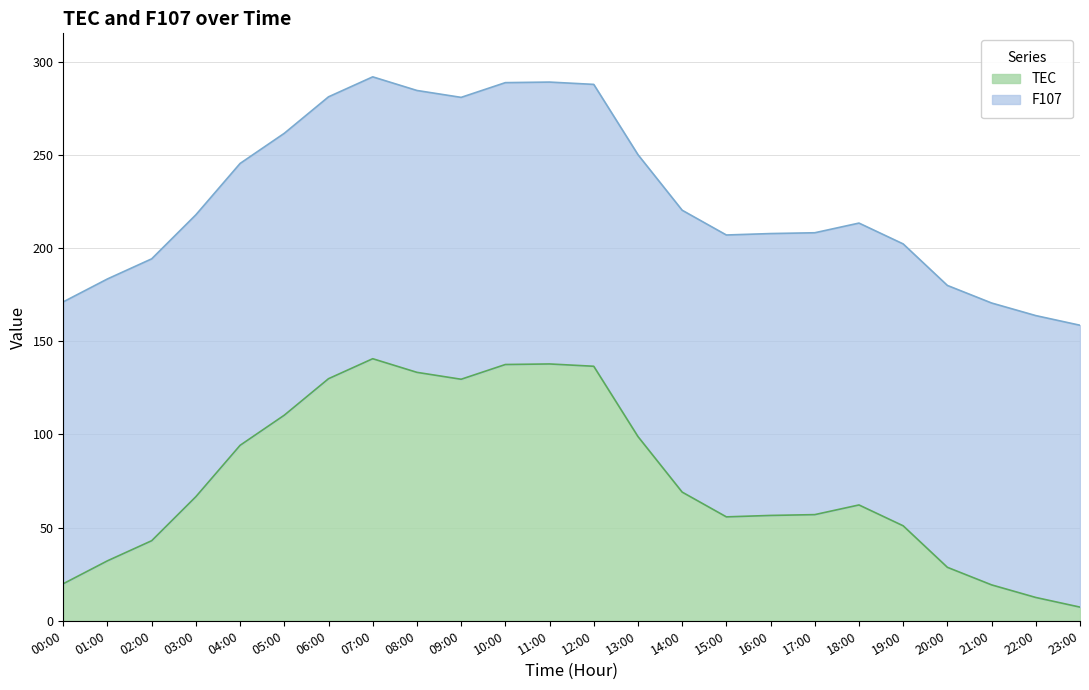

At which label is TEC closest to 73?

14:00